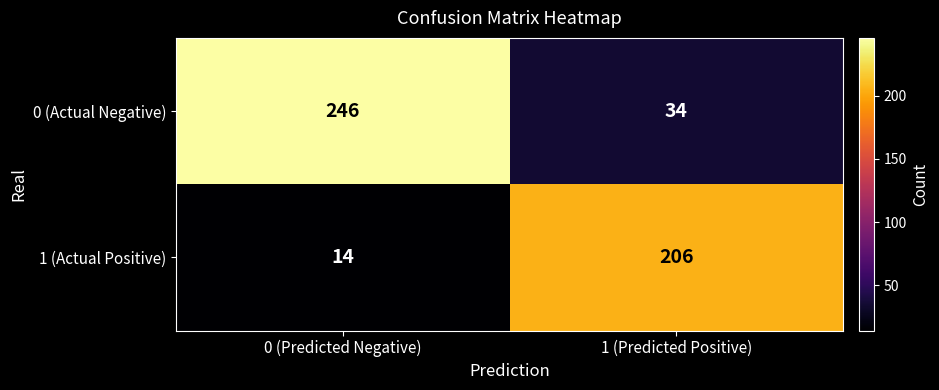

True or false: 0 (Actual Negative) has a value of 246 at 0 (Predicted Negative).

True